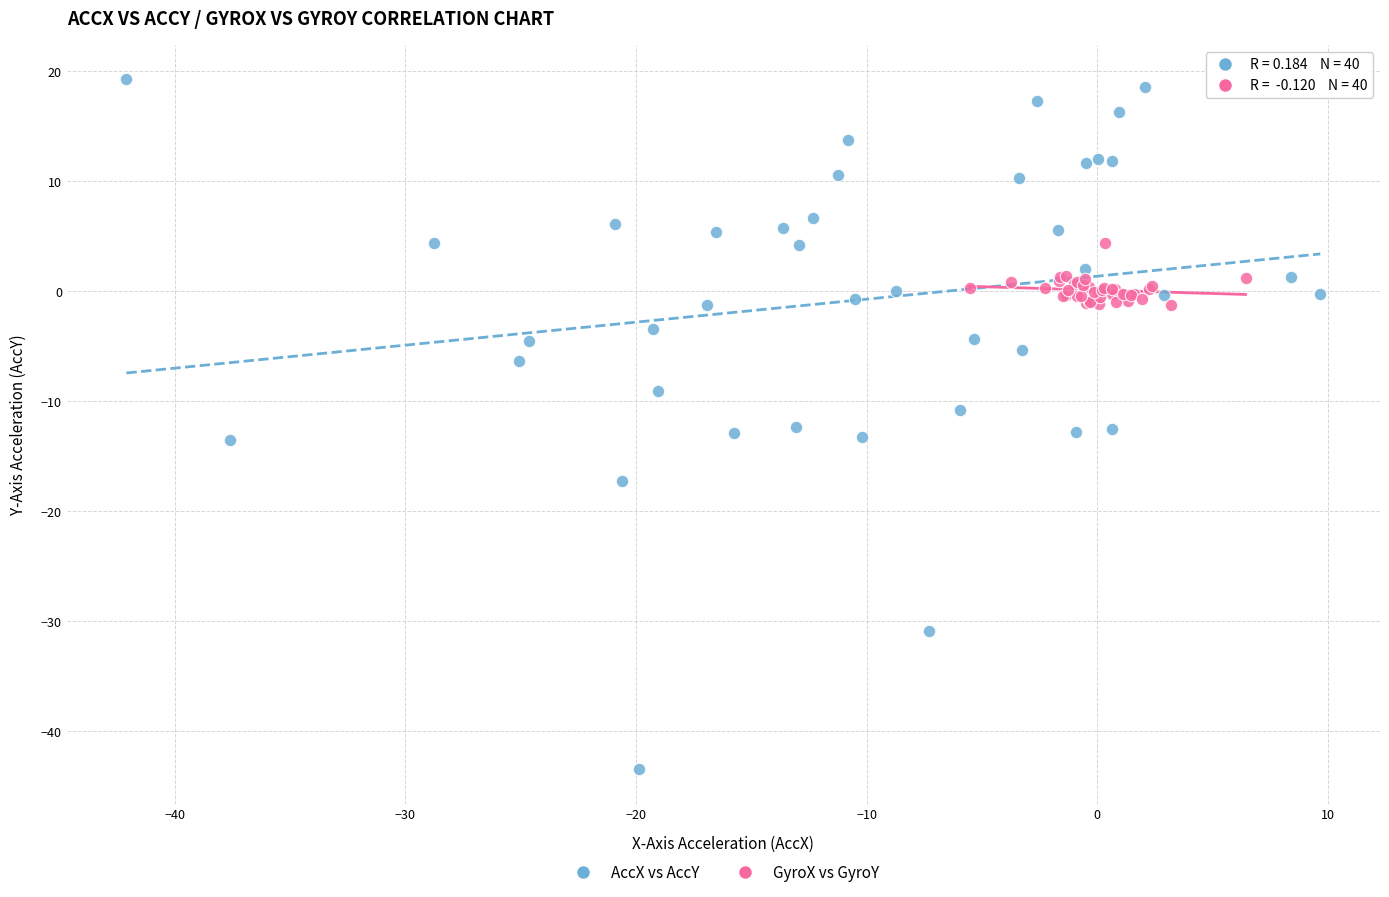

Which series contains the lowest Y value?

AccX vs AccY